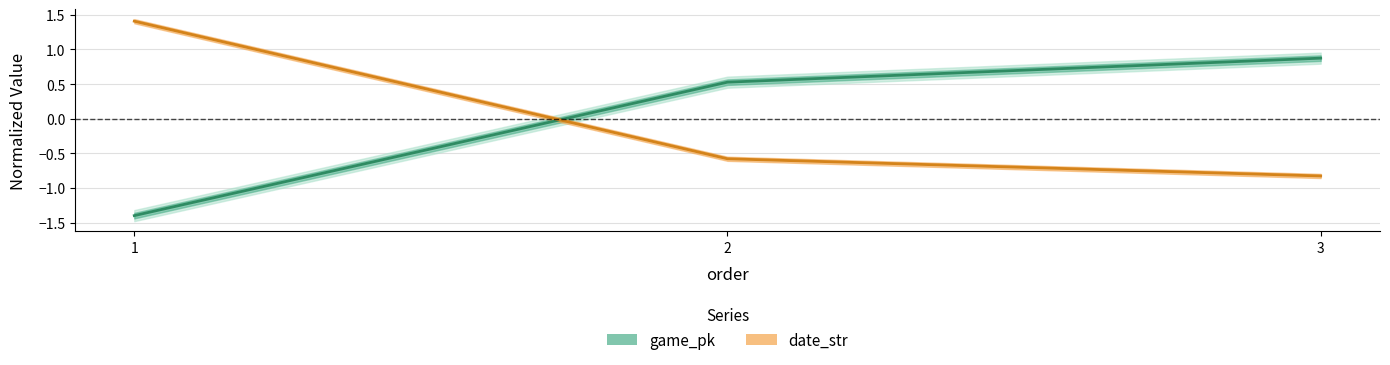

What is the difference between the game_pk values at 1 and 3?

2.3